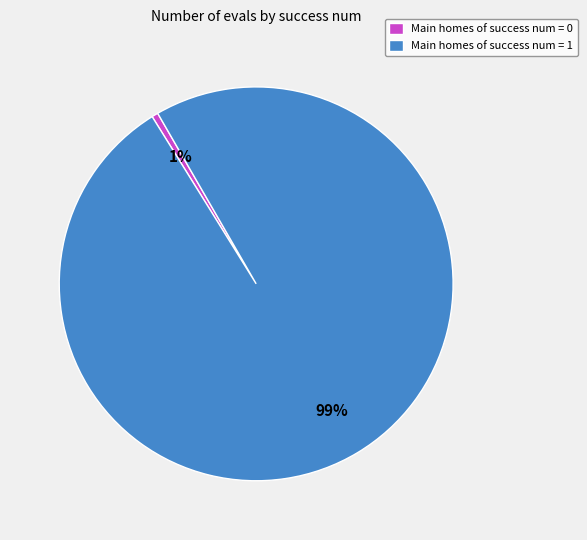

Count the number of slices in the pie.

2